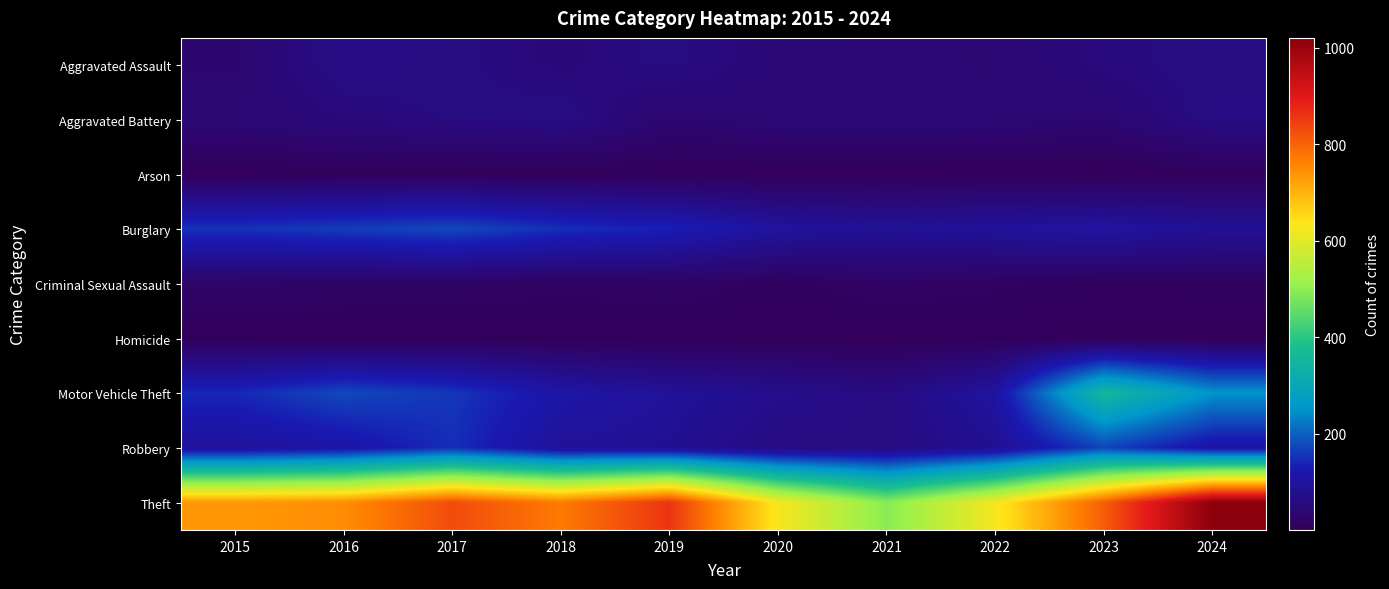

Which series has the widest spread of values?

Theft